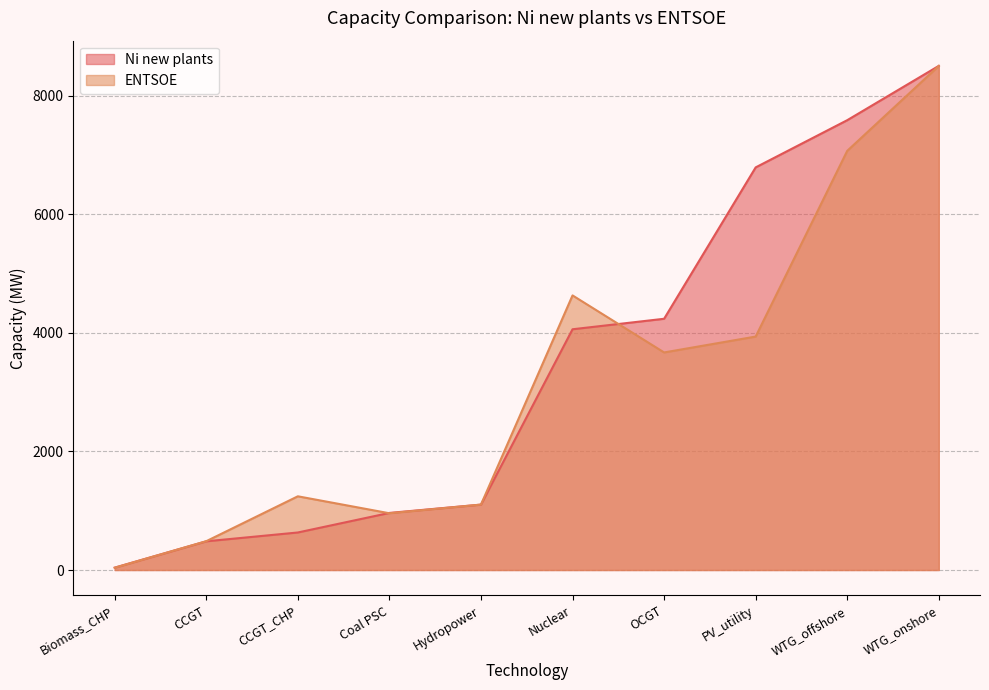

List the series in order of their peak value, highest first.

Ni new plants, ENTSOE